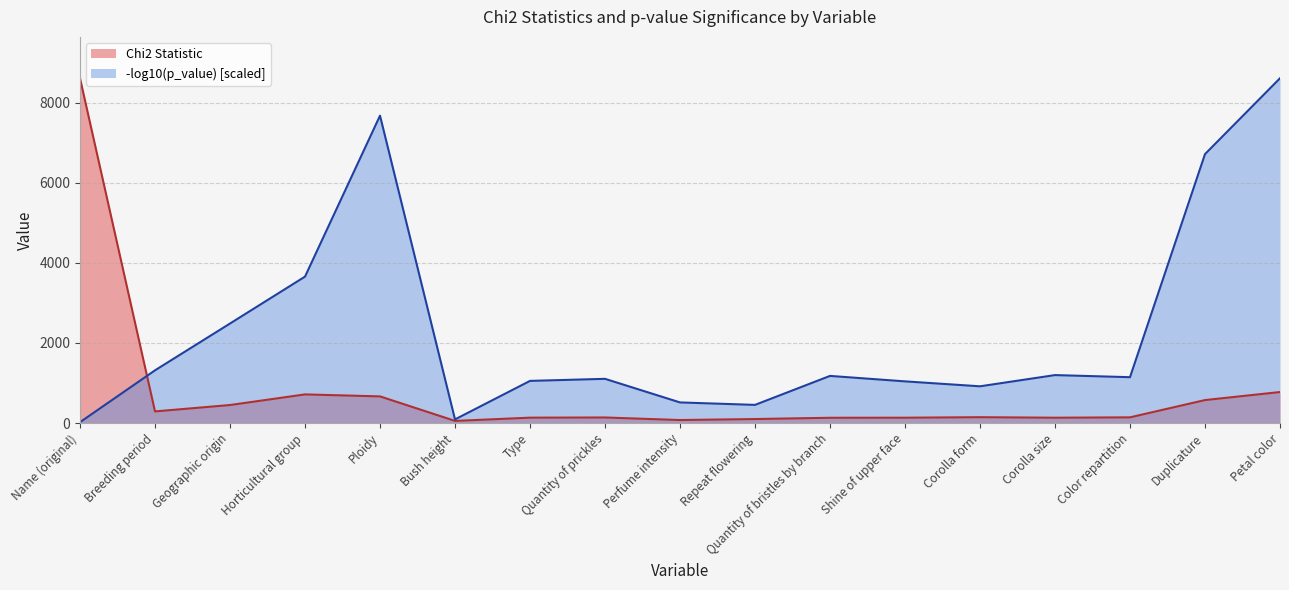

What is the average value of the Chi2 Statistic series?

780.0